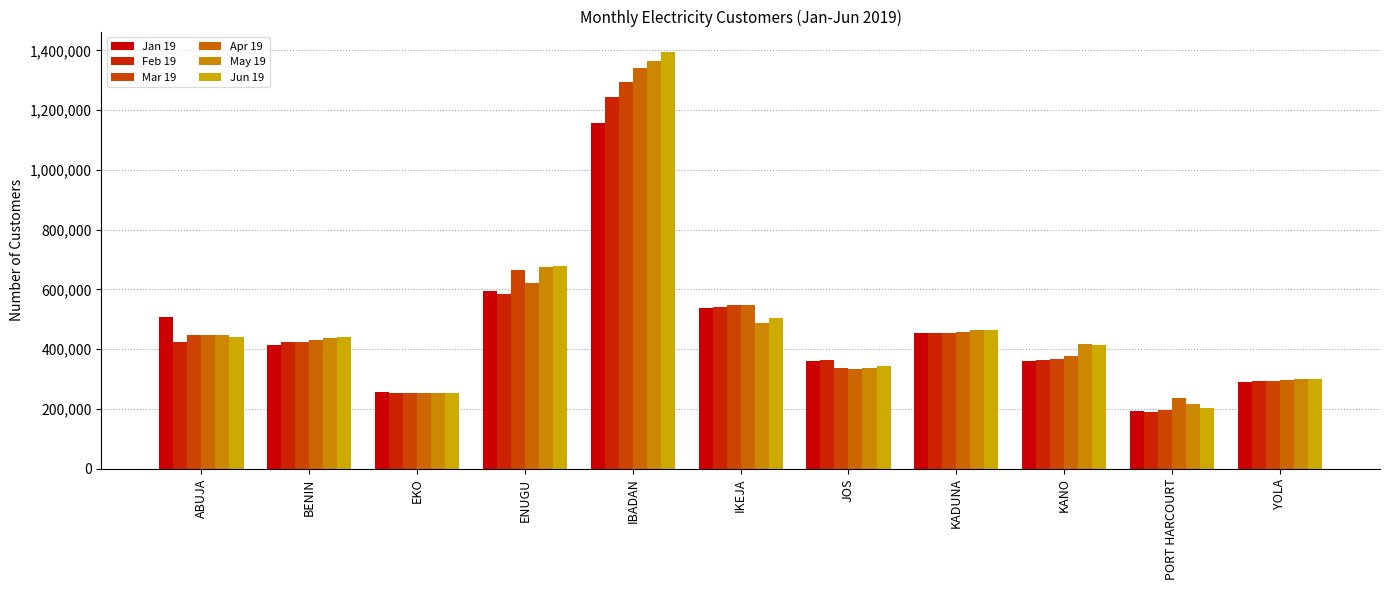

What is the greatest value displayed?

1393270